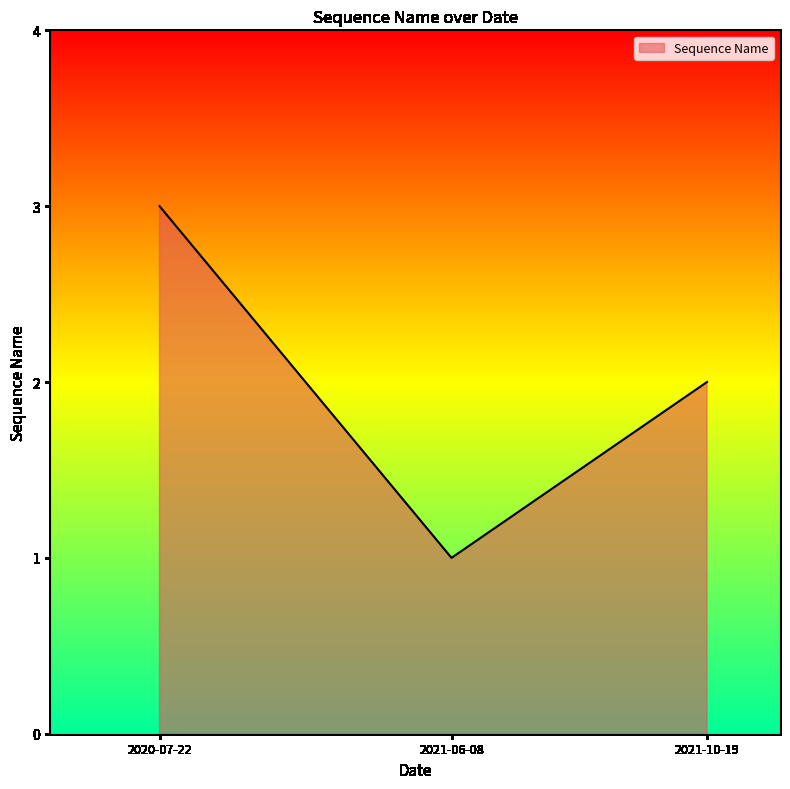

What is the ratio of the value at 2020-07-22 to the value at 2021-06-08?

3.0